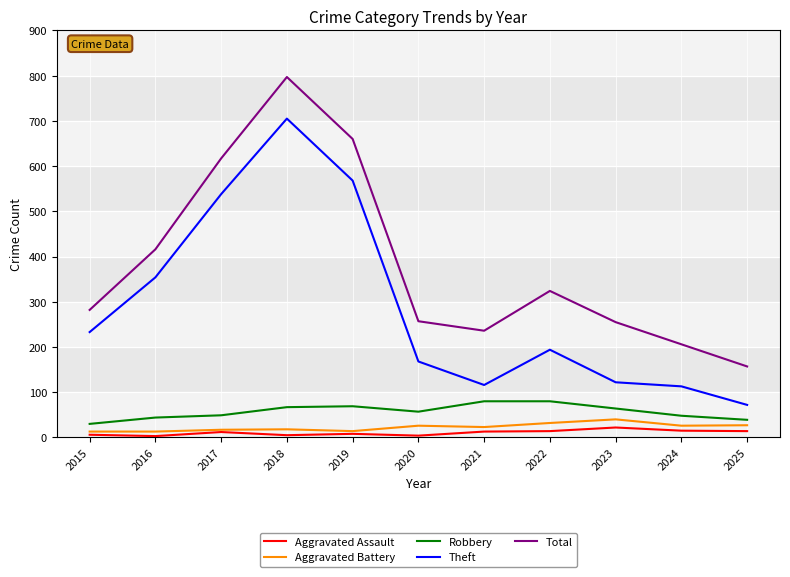

True or false: Total and Theft intersect in this chart.

False